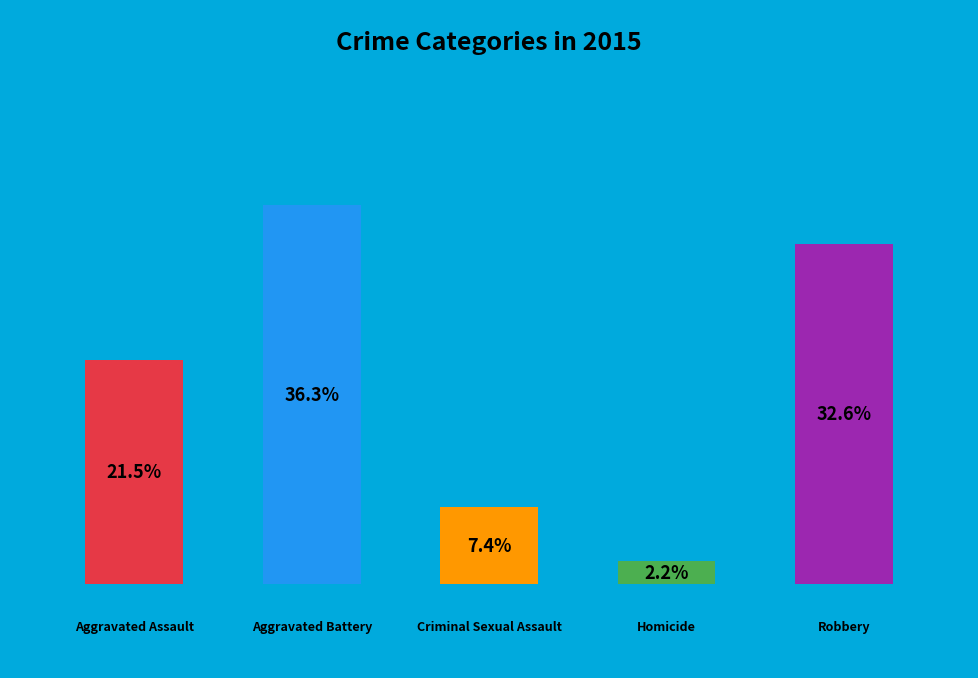

To the nearest percent, what is the difference between the largest and smallest slice percentages?

34%